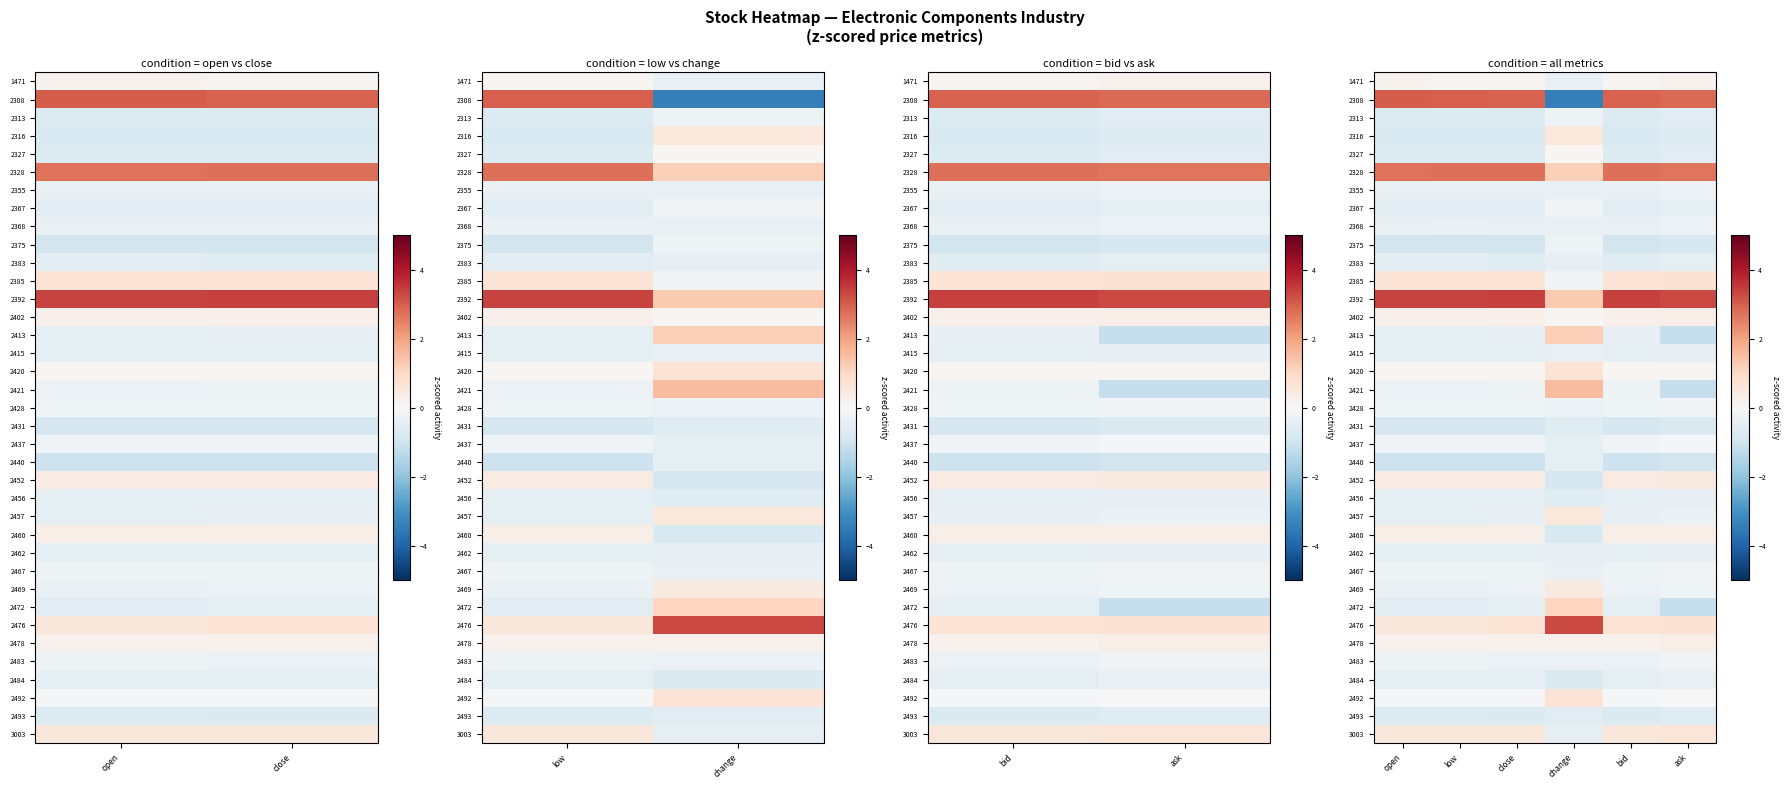

Is it true that 2415 equals -0.1 at close?

False